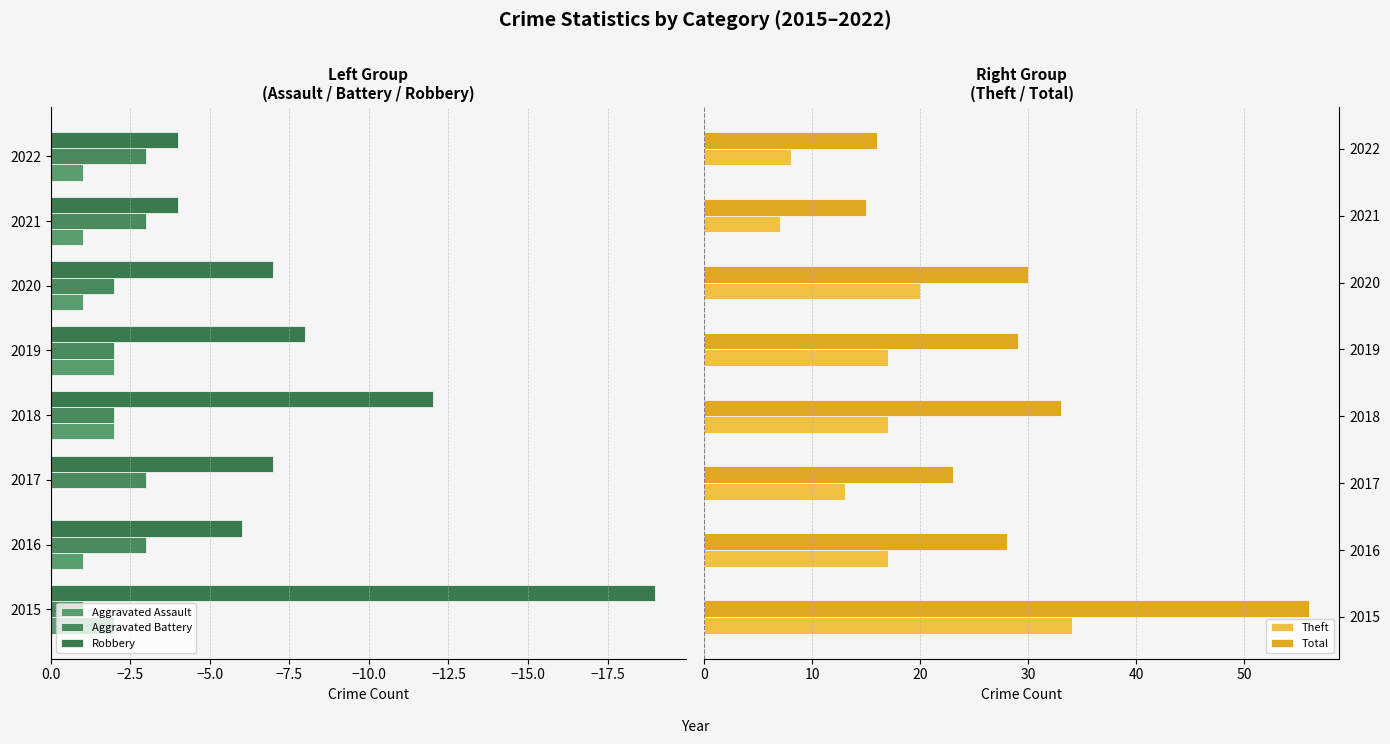

Reading left to right, list all the values displayed in this chart.

Aggravated Assault: -2	-1	0	-2	-2	-1	-1	-1
Aggravated Battery: -1	-3	-3	-2	-2	-2	-3	-3
Robbery: -19	-6	-7	-12	-8	-7	-4	-4
Theft: 34	17	13	17	17	20	7	8
Total: 56	28	23	33	29	30	15	16